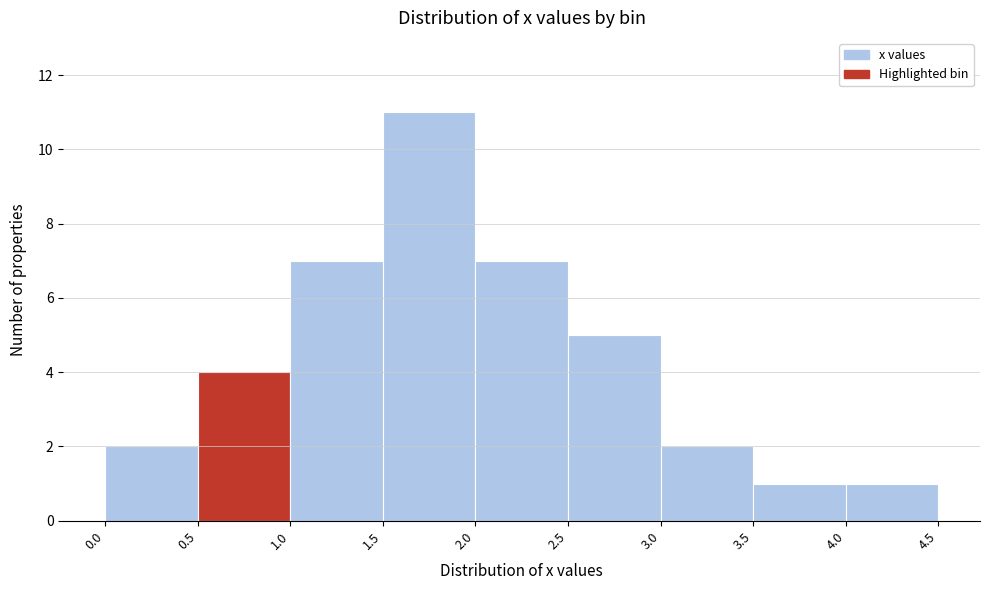

How tall is the bar that spans 4.0 to 4.5 on the x-axis? The values are not printed on the chart, so give them approximately, as read against the axis.

1